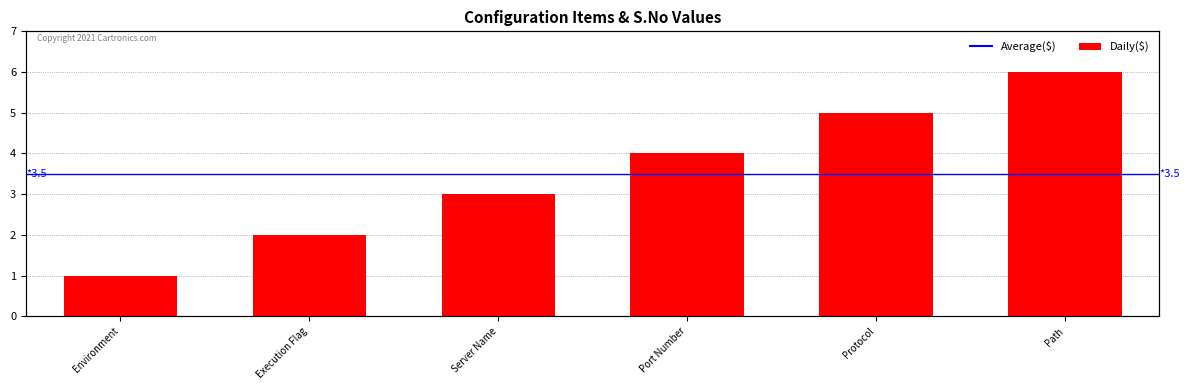

What is the minimum value shown in the chart?

1